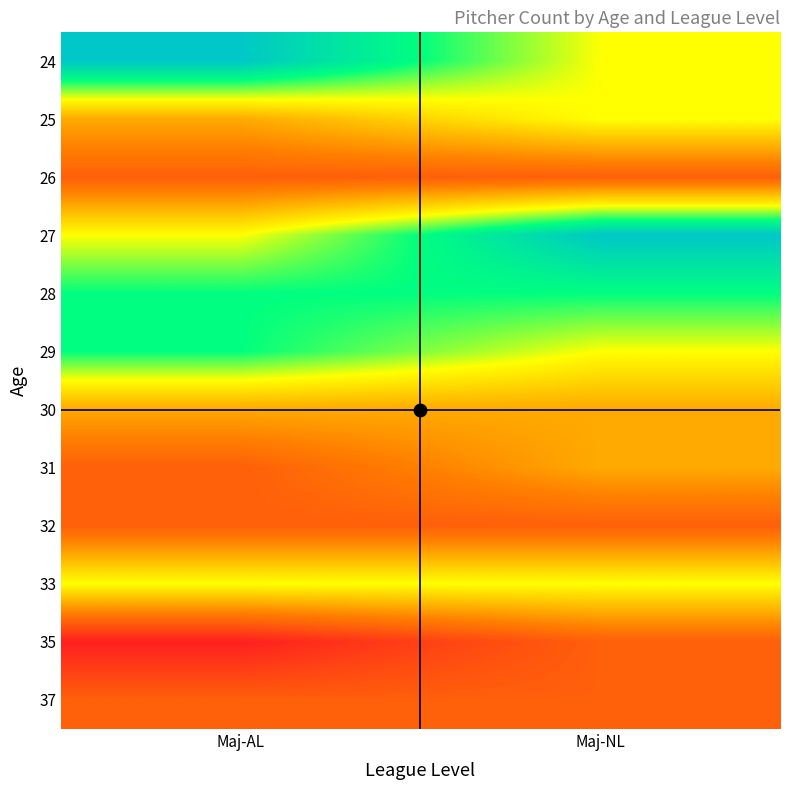

Reading left to right, transcribe all the data shown in this chart.

24: Maj-AL=5	Maj-NL=3
25: Maj-AL=2	Maj-NL=3
26: Maj-AL=1	Maj-NL=1
27: Maj-AL=3	Maj-NL=5
28: Maj-AL=4	Maj-NL=4
29: Maj-AL=4	Maj-NL=3
30: Maj-AL=2	Maj-NL=2
31: Maj-AL=1	Maj-NL=2
32: Maj-AL=1	Maj-NL=1
33: Maj-AL=3	Maj-NL=3
35: Maj-AL=0	Maj-NL=1
37: Maj-AL=1	Maj-NL=1